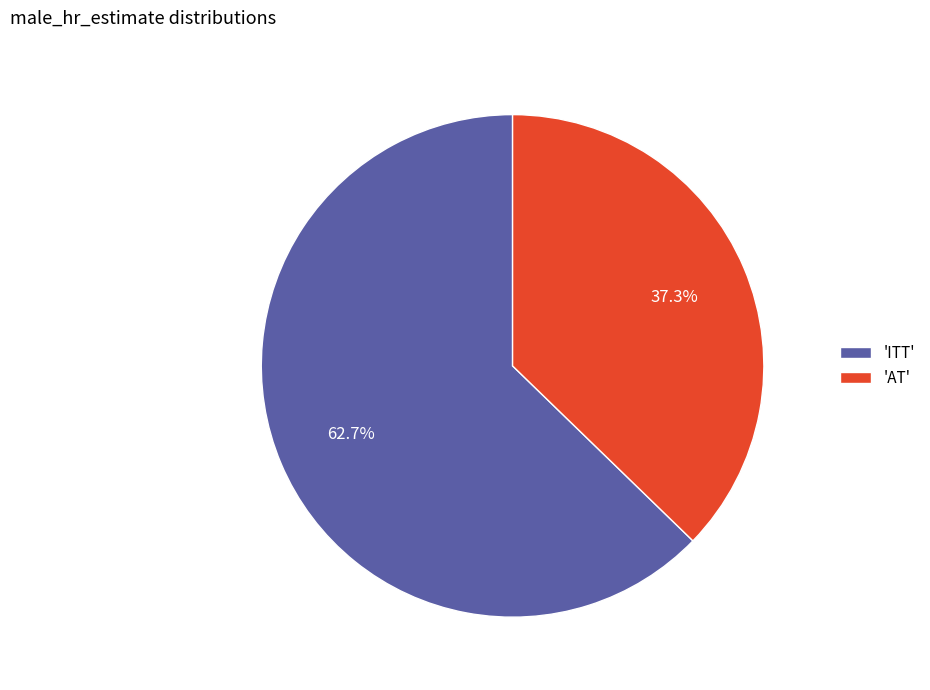

Which has a higher value, 'AT' or 'ITT'?

'ITT'